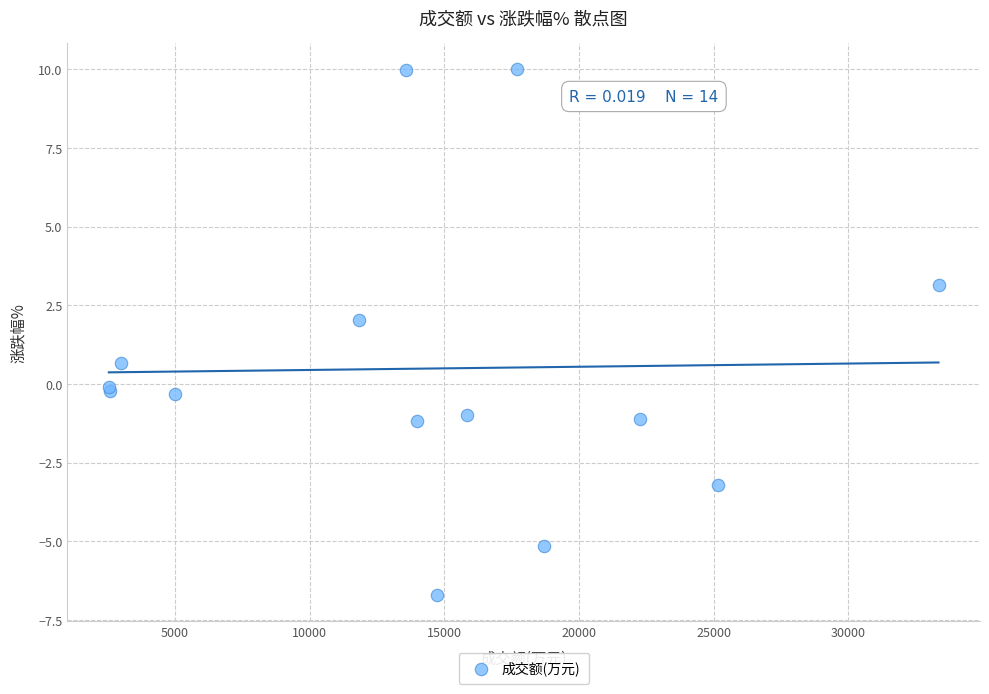

What Y value in the scatter plot is closest to 1?

0.7